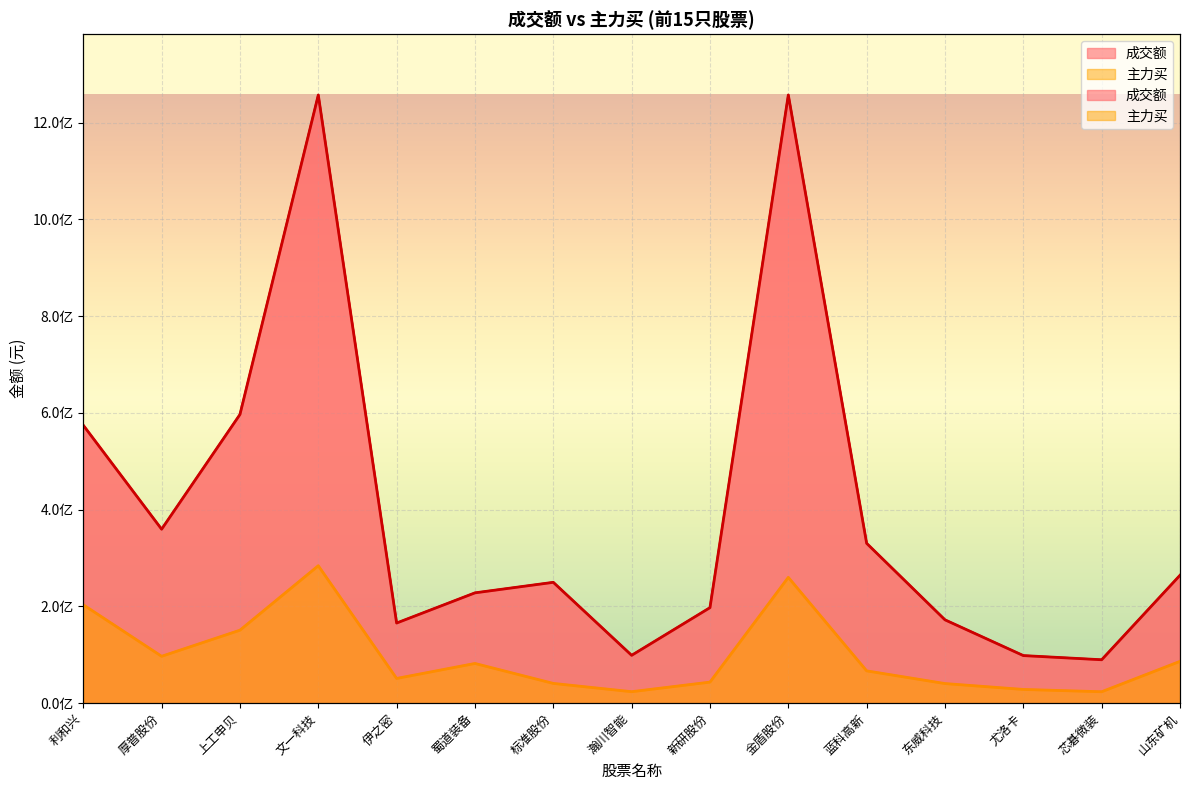

The 主力买 series shows 25036370 at 伊之密. True or false?

False